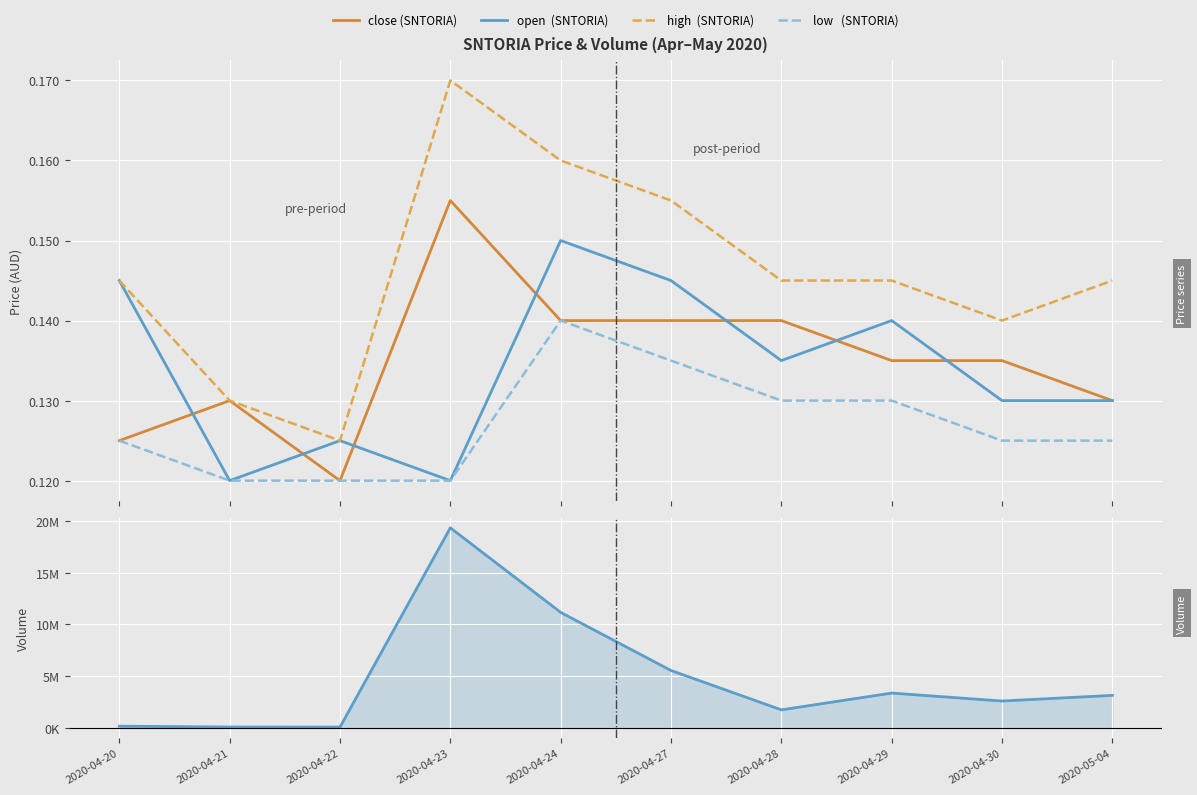

True or false: low   (SNTORIA) and close (SNTORIA) intersect in this chart.

False